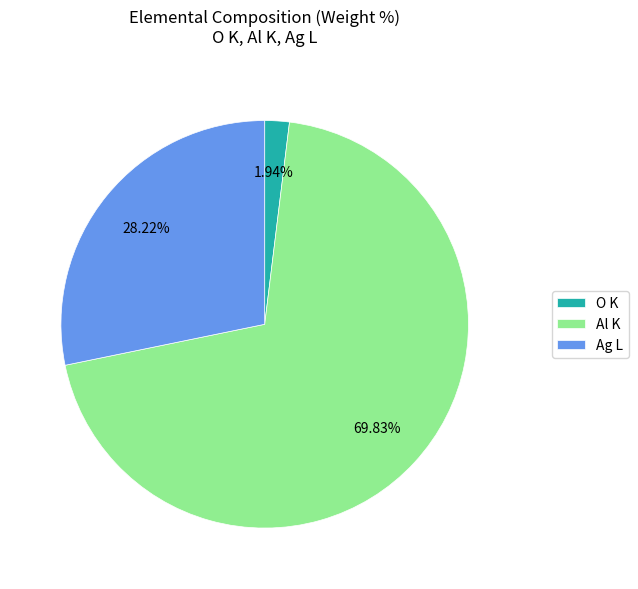

What is the ratio of the value at Al K to the value at Ag L?

2.5